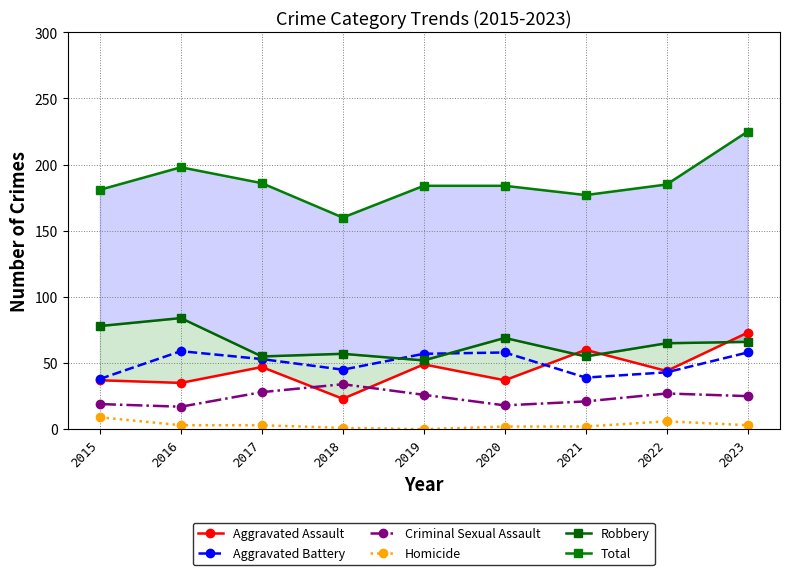

Reading right to left, what are all the values shown in this chart?

Aggravated Assault: 2023=73	2022=44	2021=60	2020=37	2019=49	2018=23	2017=47	2016=35	2015=37
Aggravated Battery: 2023=58	2022=43	2021=39	2020=58	2019=57	2018=45	2017=53	2016=59	2015=38
Criminal Sexual Assault: 2023=25	2022=27	2021=21	2020=18	2019=26	2018=34	2017=28	2016=17	2015=19
Homicide: 2023=3	2022=6	2021=2	2020=2	2019=0	2018=1	2017=3	2016=3	2015=9
Robbery: 2023=66	2022=65	2021=55	2020=69	2019=52	2018=57	2017=55	2016=84	2015=78
Total: 2023=225	2022=185	2021=177	2020=184	2019=184	2018=160	2017=186	2016=198	2015=181